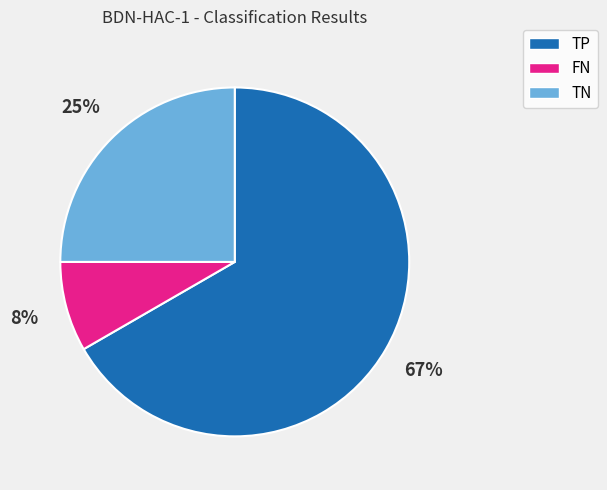

Which category has the smallest portion of the pie?

FN